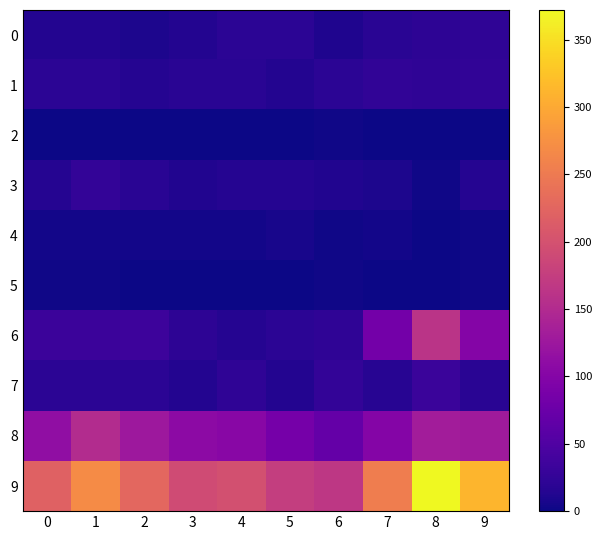

Reading left to right, list all the values displayed in this chart.

0: 0=14	1=14	2=10	3=14	4=20	5=20	6=11	7=18	8=21	9=22
1: 0=19	1=19	2=15	3=18	4=18	5=14	6=20	7=24	8=22	9=24
2: 0=1	1=1	2=1	3=0	4=0	5=0	6=2	7=0	8=1	9=0
3: 0=15	1=26	2=18	3=13	4=15	5=15	6=12	7=10	8=2	9=15
4: 0=4	1=4	2=4	3=3	4=3	5=6	6=2	7=3	8=1	9=2
5: 0=2	1=2	2=0	3=1	4=1	5=1	6=2	7=0	8=1	9=2
6: 0=33	1=33	2=34	3=21	4=15	5=20	6=23	7=83	8=162	9=100
7: 0=19	1=19	2=20	3=14	4=23	5=14	6=25	7=16	8=31	9=18
8: 0=113	1=152	2=126	3=108	4=104	5=85	6=69	7=99	8=131	9=128
9: 0=220	1=270	2=228	3=192	4=199	5=175	6=166	7=253	8=372	9=311